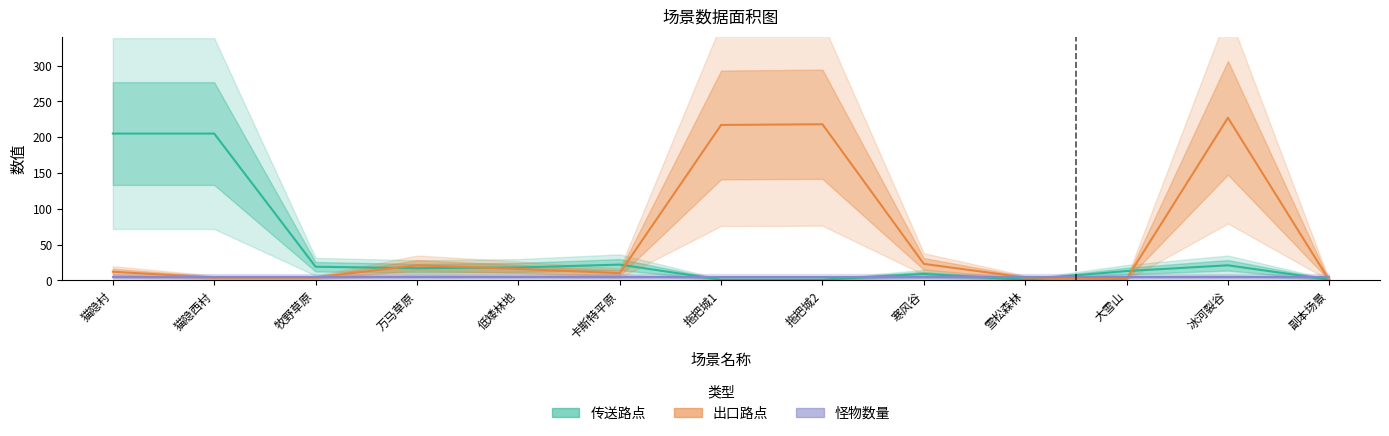

Rank the series by their average value, from lowest to highest.

怪物数量, 传送路点, 出口路点